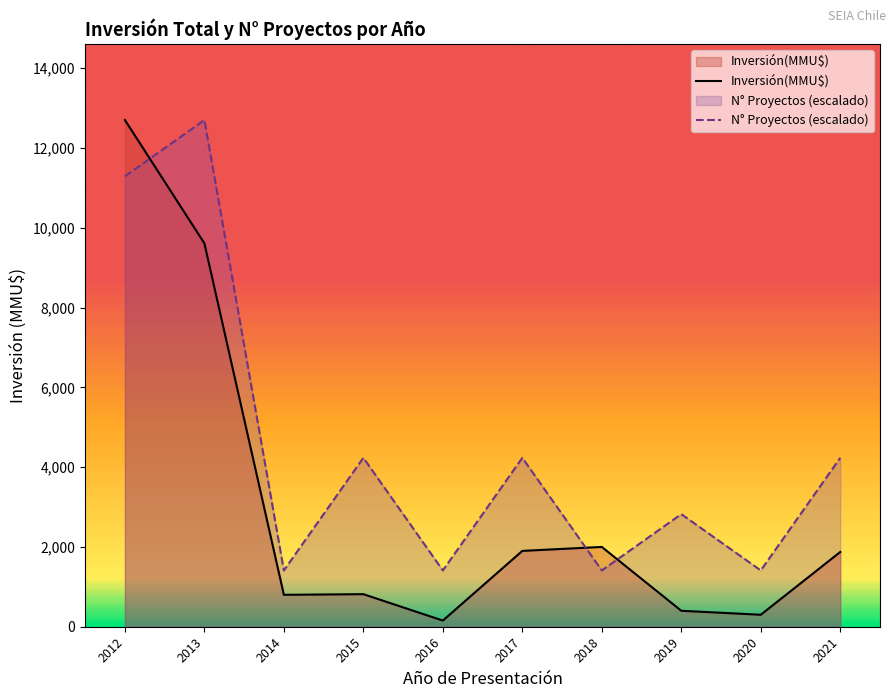

What is the sum of the Inversión(MMU$) values at 2016 and 2021?

2028.0